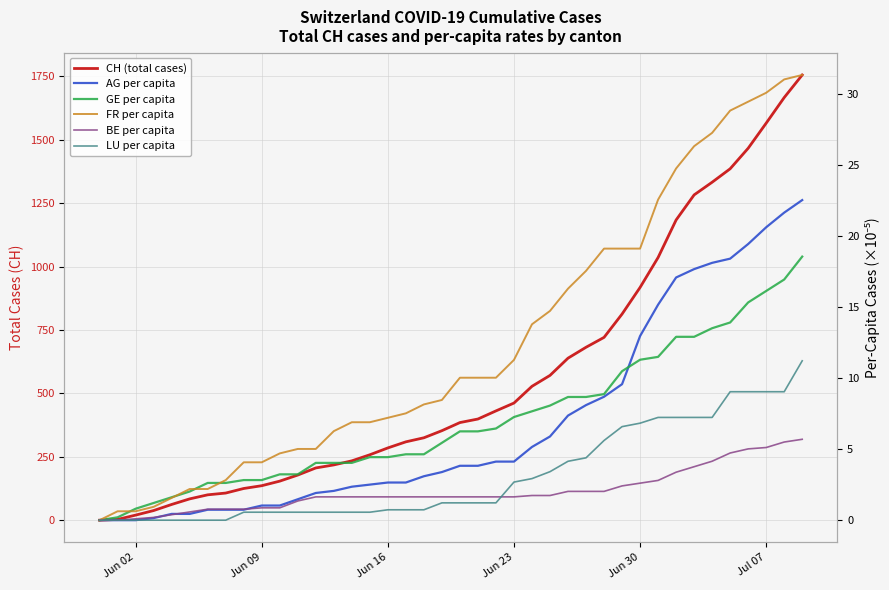

True or false: LU per capita and CH (total cases) cross at least once.

False